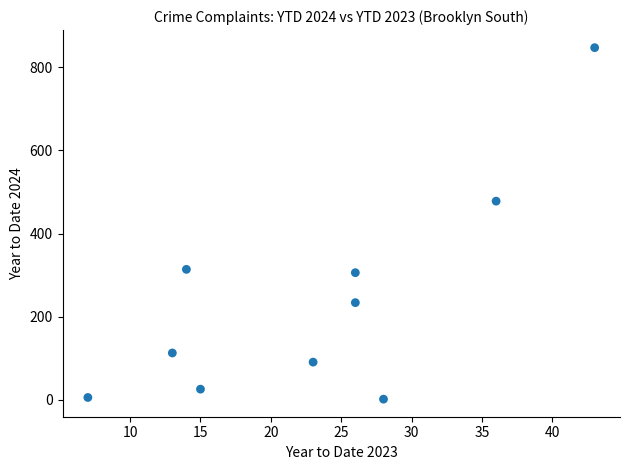

What is the average X value?

23